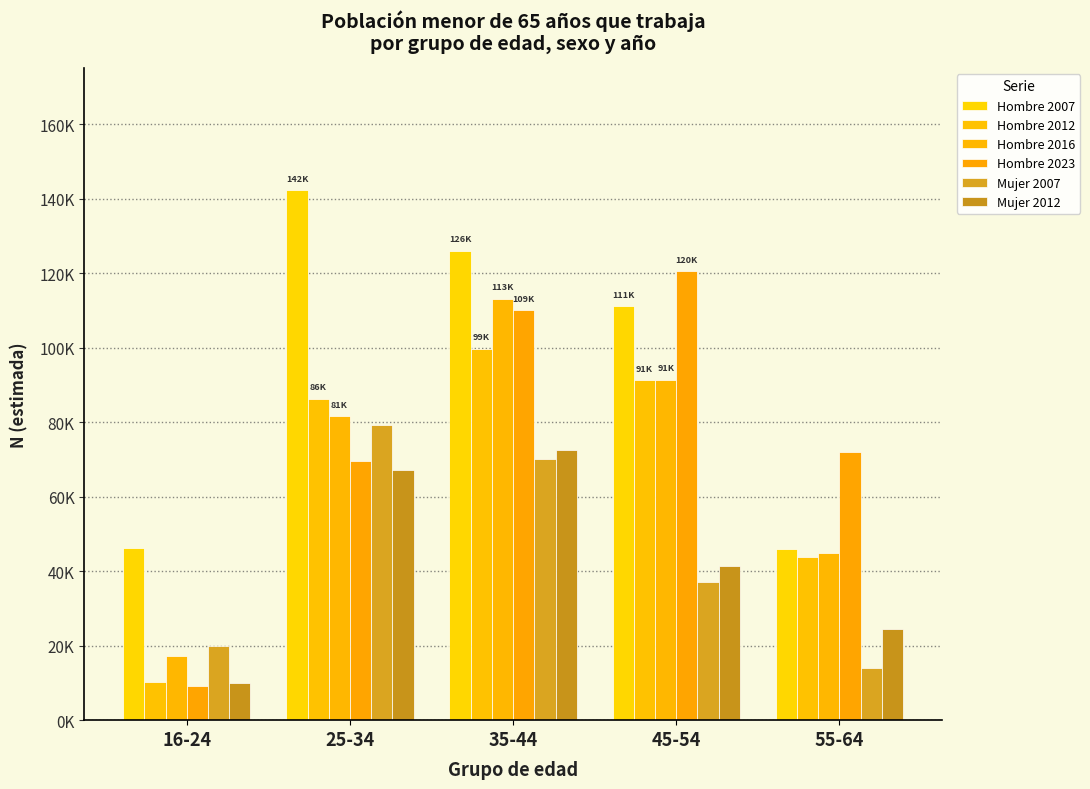

Which series has the widest spread of values?

Hombre 2023